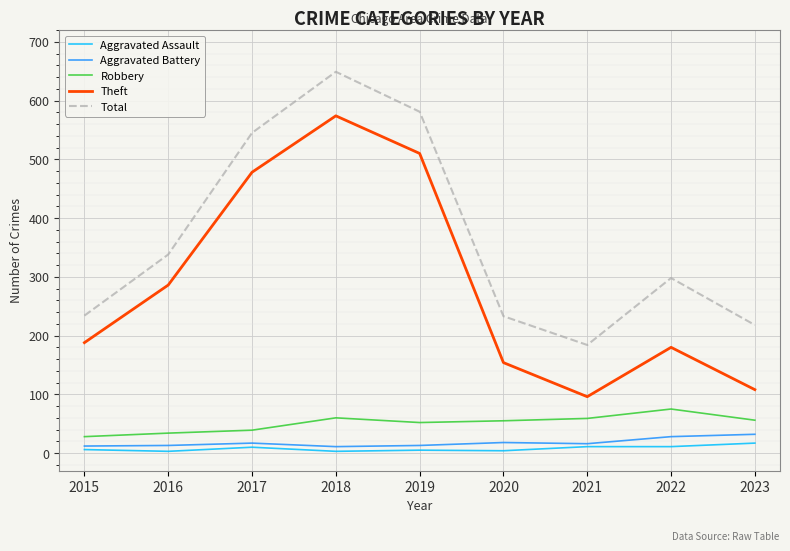

The Theft series shows 169 at 2023. True or false?

False